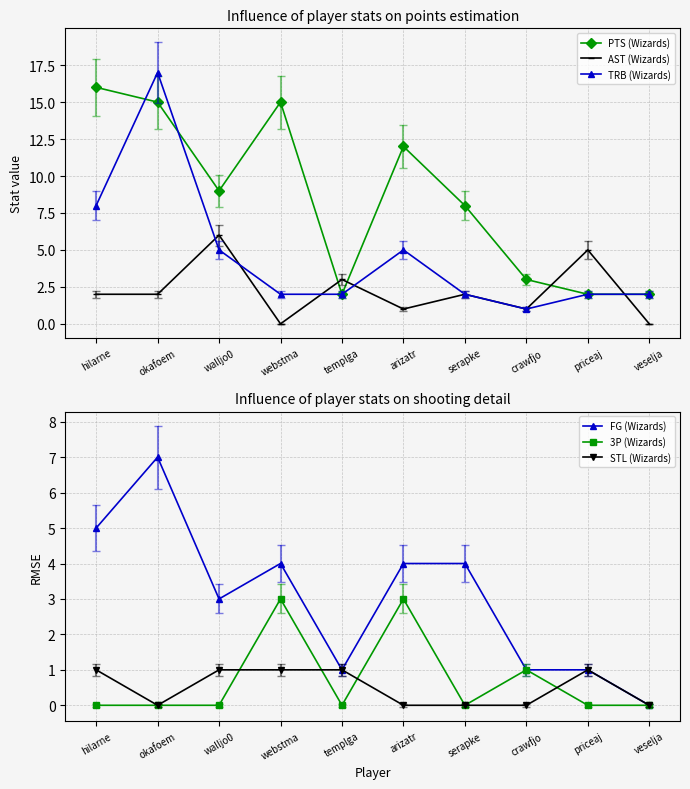

Which series has the largest total across all categories?

PTS (Wizards)